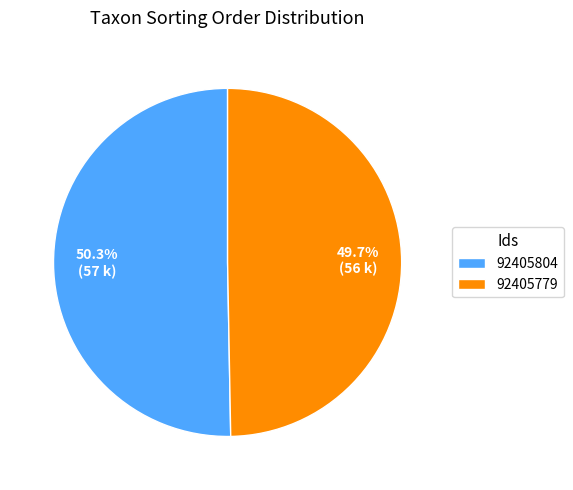

True or false: 92405804 accounts for 50% of the total.

True